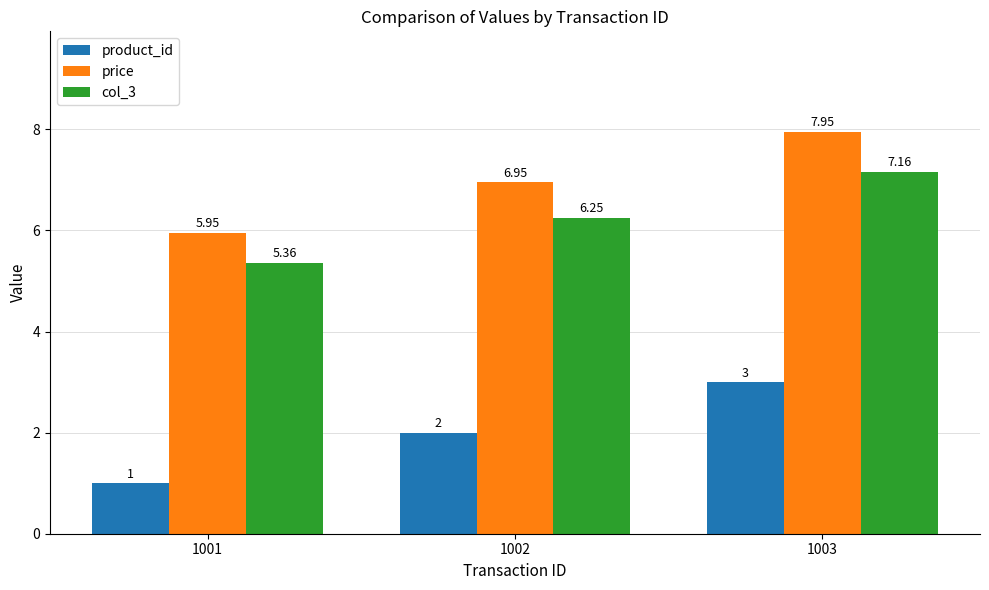

The col_3 series shows 9.0 at 1001. True or false?

False